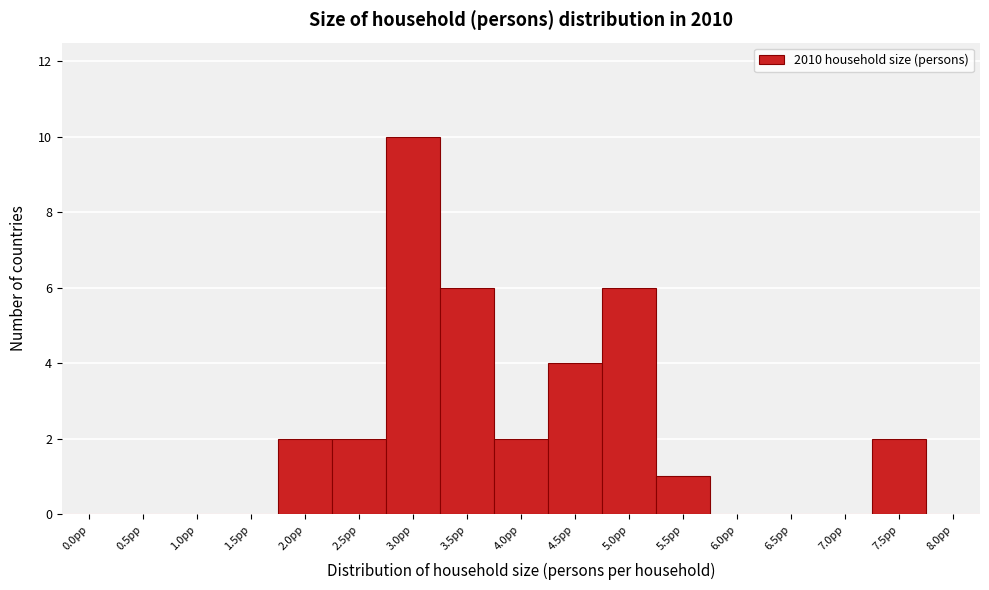

Reading left to right, what are all the values shown in this chart?

0.0pp=0	0.5pp=0	1.0pp=0	1.5pp=0	2.0pp=2	2.5pp=2	3.0pp=10	3.5pp=6	4.0pp=2	4.5pp=4	5.0pp=6	5.5pp=1	6.0pp=0	6.5pp=0	7.0pp=0	7.5pp=2	8.0pp=0